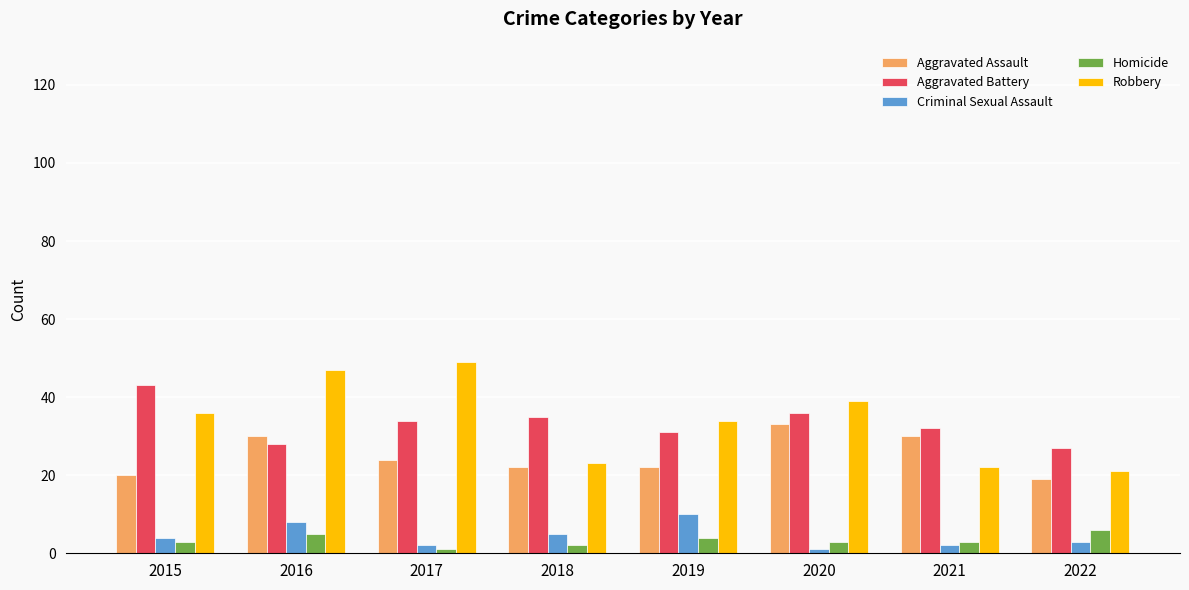

Is it true that Aggravated Battery equals 27 at 2022?

True